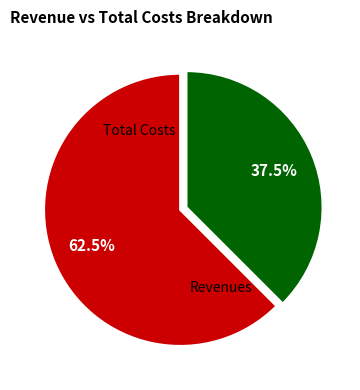

Is there a majority slice in this chart?

Yes